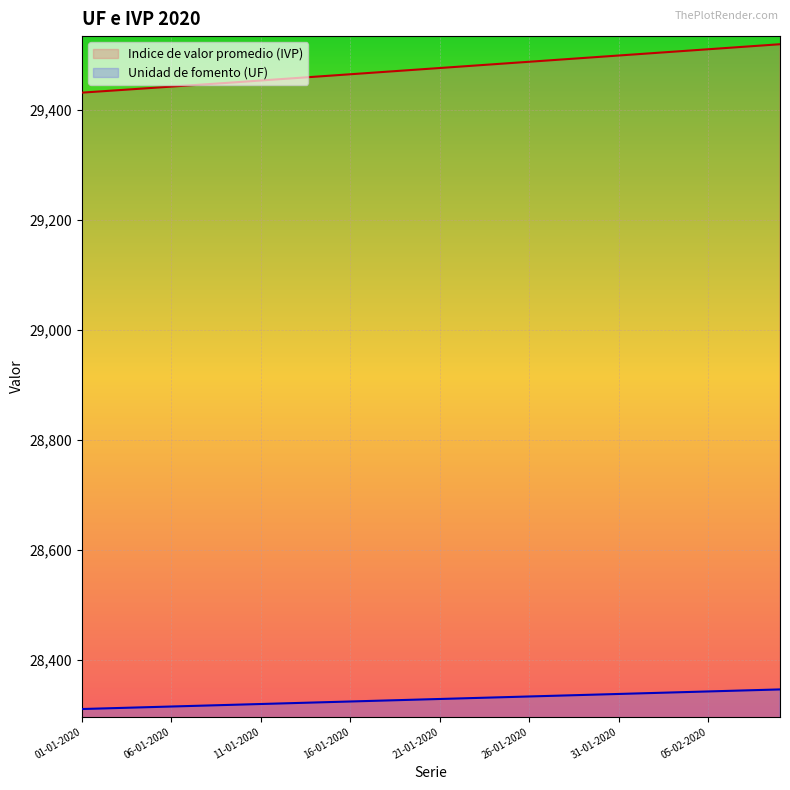

Reading left to right, list all the values displayed in this chart.

Indice de valor promedio (IVP): 01-01-2020=29431.2	02-01-2020=29433.4	03-01-2020=29435.6	04-01-2020=29437.8	05-01-2020=29440.0	06-01-2020=29442.2	07-01-2020=29444.3	08-01-2020=29446.5	09-01-2020=29448.7	10-01-2020=29451.0	11-01-2020=29453.3	12-01-2020=29455.5	13-01-2020=29457.8	14-01-2020=29460.1	15-01-2020=29462.3	16-01-2020=29464.6	17-01-2020=29466.9	18-01-2020=29469.2	19-01-2020=29471.4	20-01-2020=29473.7	21-01-2020=29476.0	22-01-2020=29478.3	23-01-2020=29480.5	24-01-2020=29482.8	25-01-2020=29485.1	26-01-2020=29487.3	27-01-2020=29489.6	28-01-2020=29491.9	29-01-2020=29494.2	30-01-2020=29496.4	31-01-2020=29498.7	01-02-2020=29501.0	02-02-2020=29503.3	03-02-2020=29505.5	04-02-2020=29507.8	05-02-2020=29510.1	06-02-2020=29512.4	07-02-2020=29514.6	08-02-2020=29516.9	09-02-2020=29519.2
Unidad de fomento (UF): 01-01-2020=28310.9	02-01-2020=28311.8	03-01-2020=28312.7	04-01-2020=28313.6	05-01-2020=28314.5	06-01-2020=28315.4	07-01-2020=28316.3	08-01-2020=28317.2	09-01-2020=28318.2	10-01-2020=28319.1	11-01-2020=28320.0	12-01-2020=28320.9	13-01-2020=28321.8	14-01-2020=28322.7	15-01-2020=28323.6	16-01-2020=28324.5	17-01-2020=28325.5	18-01-2020=28326.4	19-01-2020=28327.3	20-01-2020=28328.2	21-01-2020=28329.1	22-01-2020=28330.0	23-01-2020=28331.0	24-01-2020=28331.9	25-01-2020=28332.8	26-01-2020=28333.7	27-01-2020=28334.6	28-01-2020=28335.5	29-01-2020=28336.4	30-01-2020=28337.3	31-01-2020=28338.2	01-02-2020=28339.2	02-02-2020=28340.1	03-02-2020=28341.0	04-02-2020=28341.9	05-02-2020=28342.8	06-02-2020=28343.7	07-02-2020=28344.7	08-02-2020=28345.6	09-02-2020=28346.5